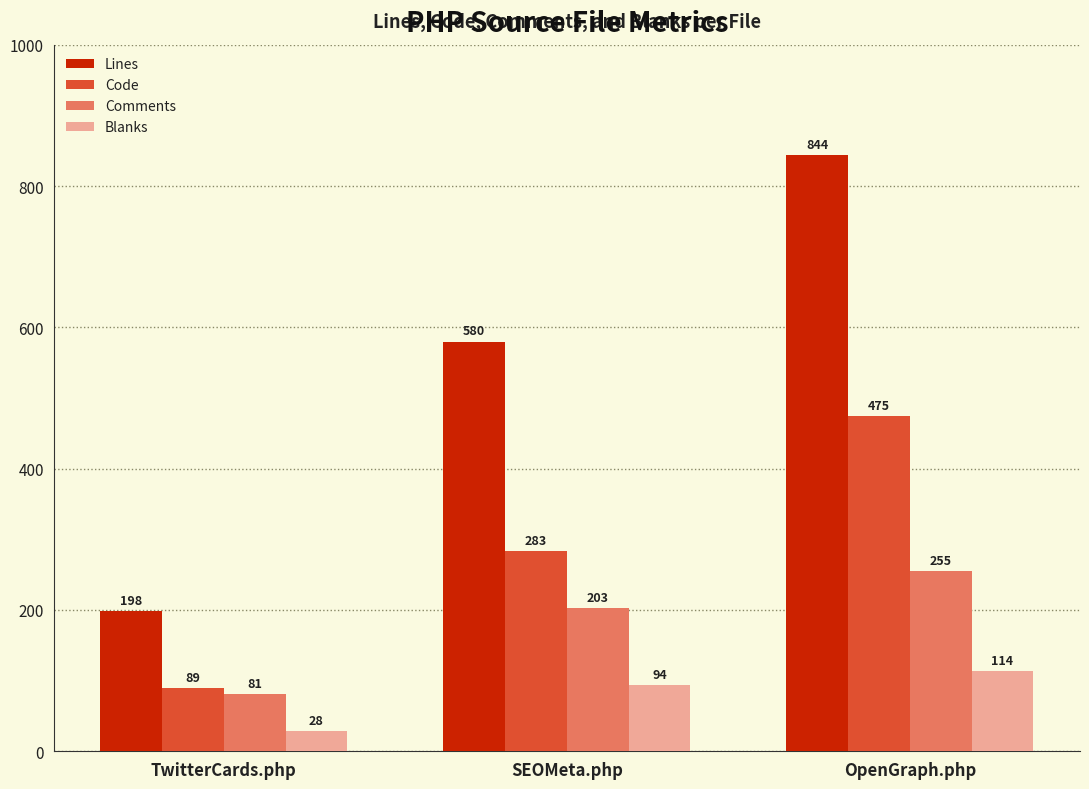

The value of Blanks at TwitterCards.php is 28. True or false?

True